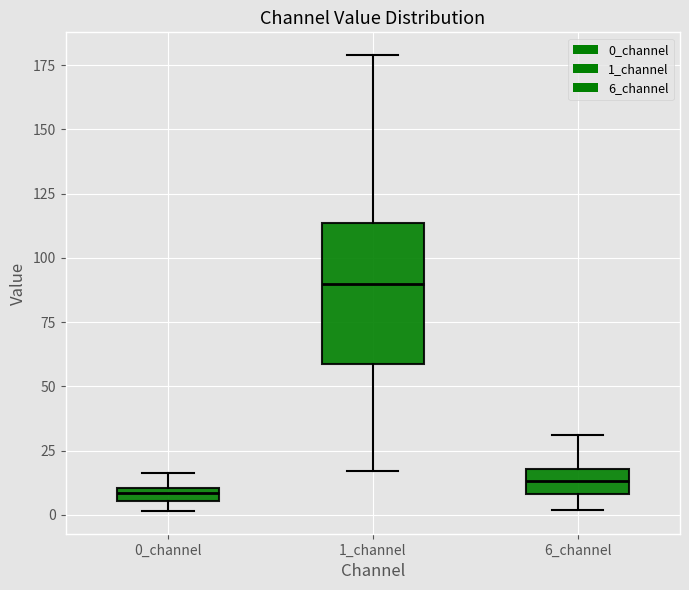

Which box's median line is the highest?

1_channel